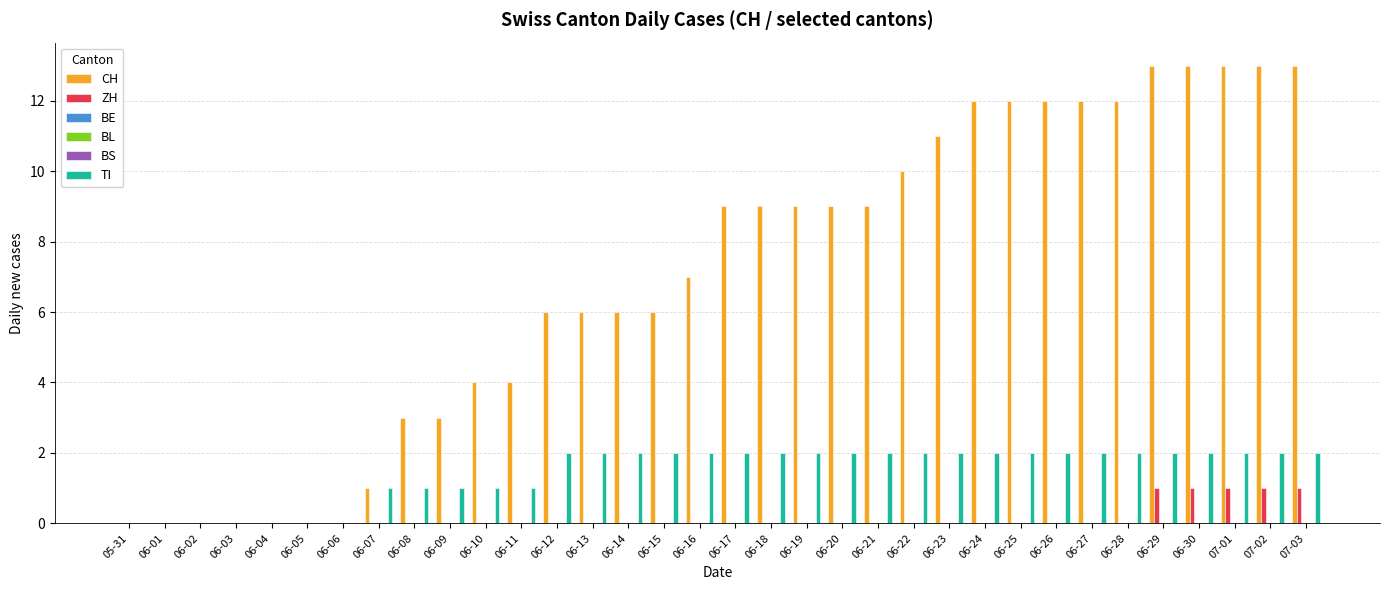

What is the maximum value shown in the chart?

13